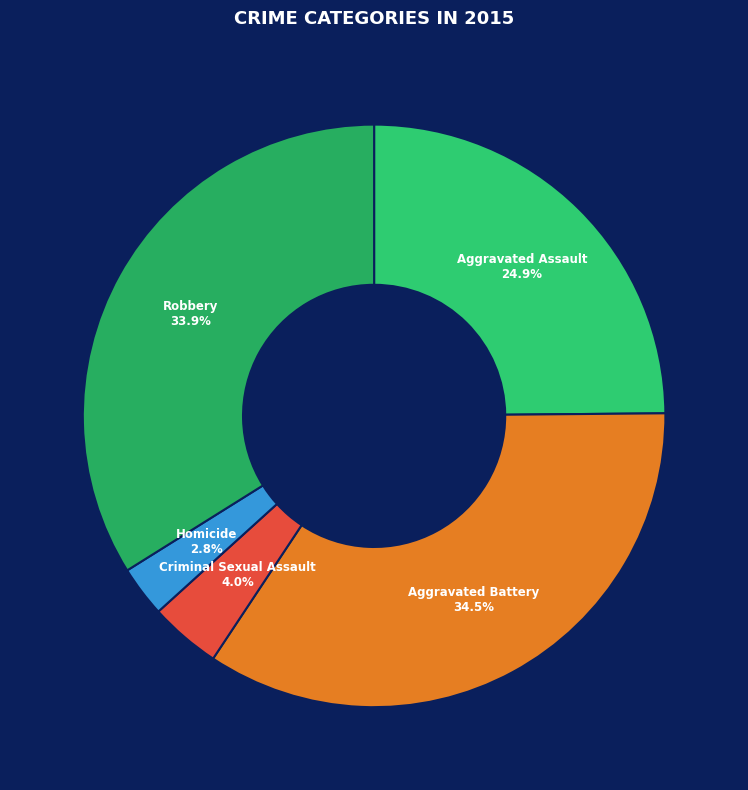

What is the largest slice in the pie chart?

Aggravated Battery